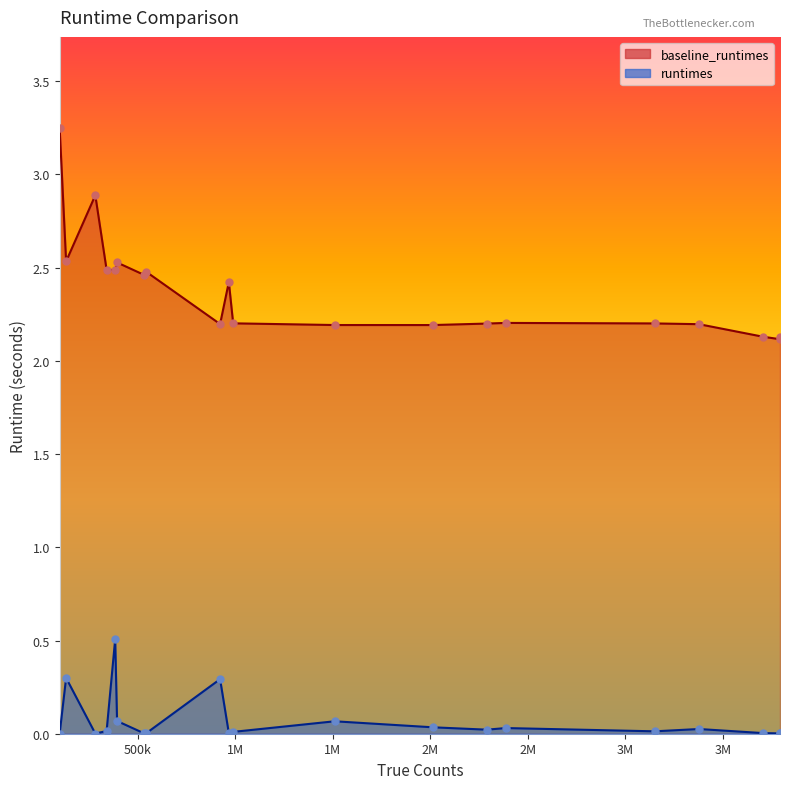

Which series has the largest total across all categories?

baseline_runtimes